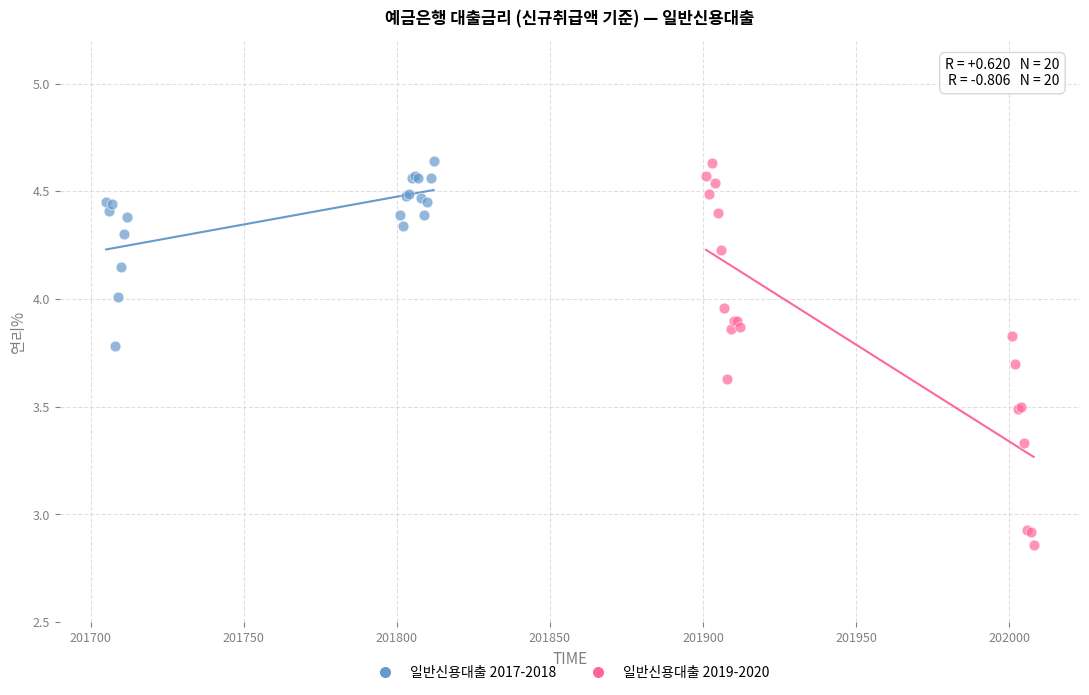

Which series contains the lowest Y value?

일반신용대출 2019-2020